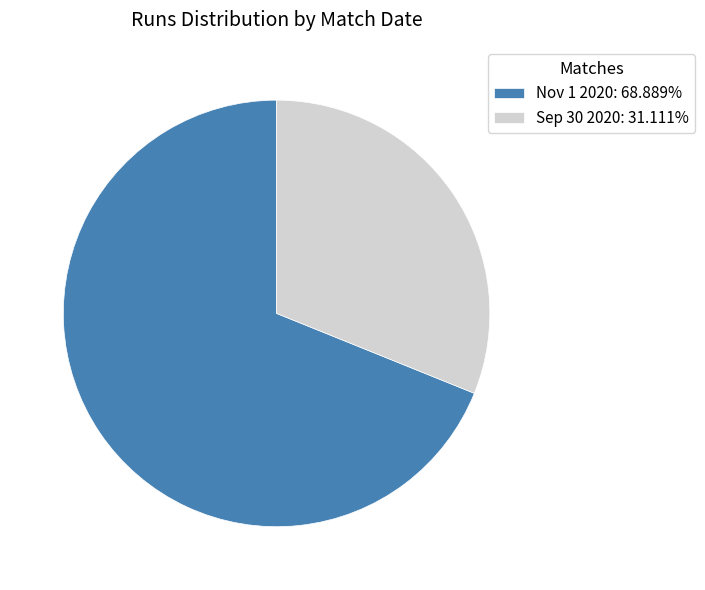

Which slice is the smallest?

Sep 30 2020